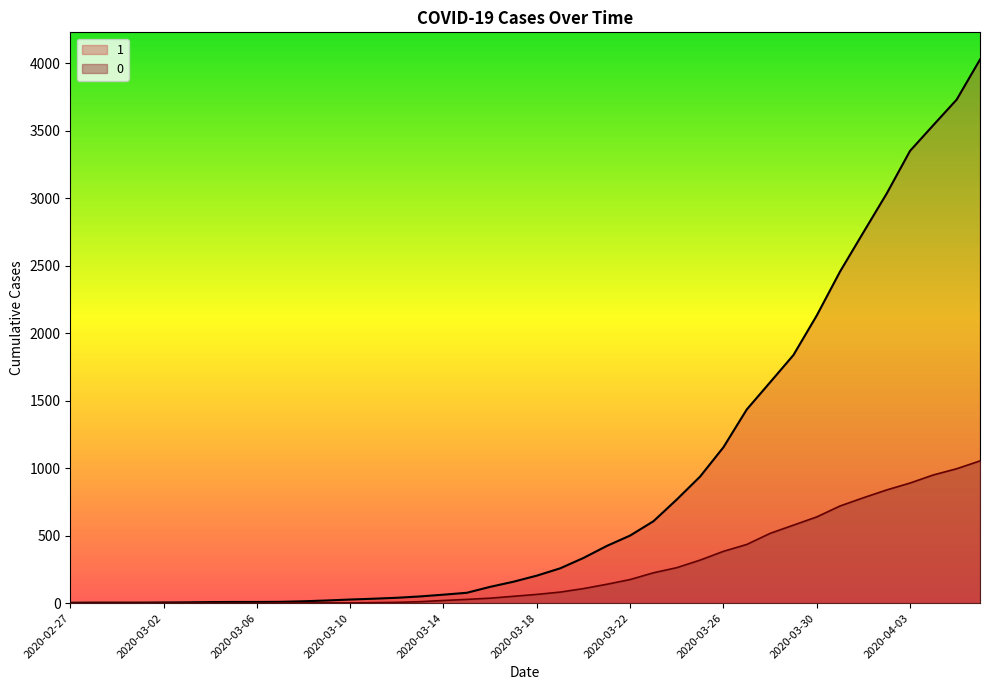

What are all the series names shown in the legend?

1, 0